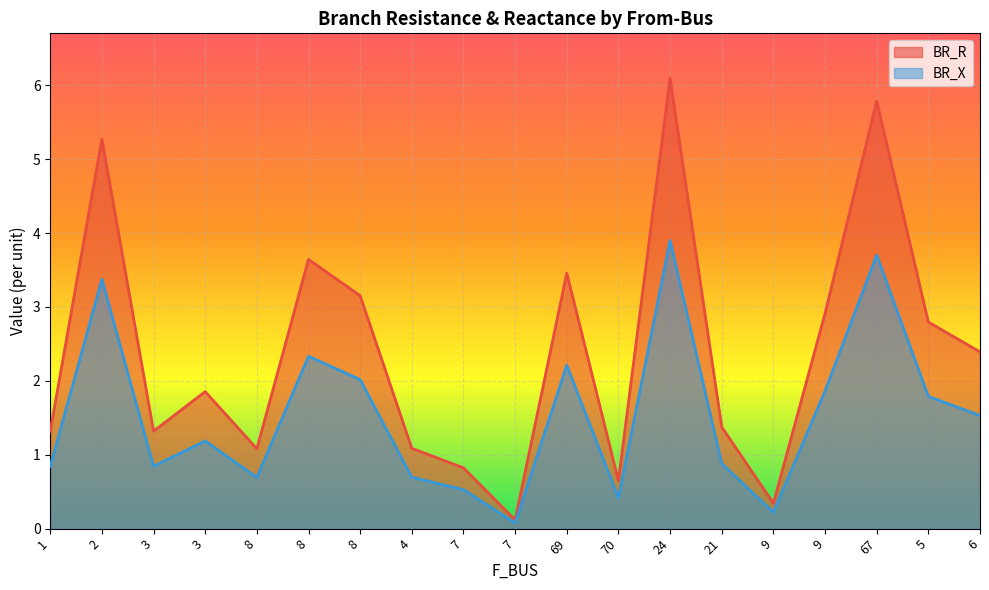

The value of BR_X at 7 is 0.2. True or false?

False